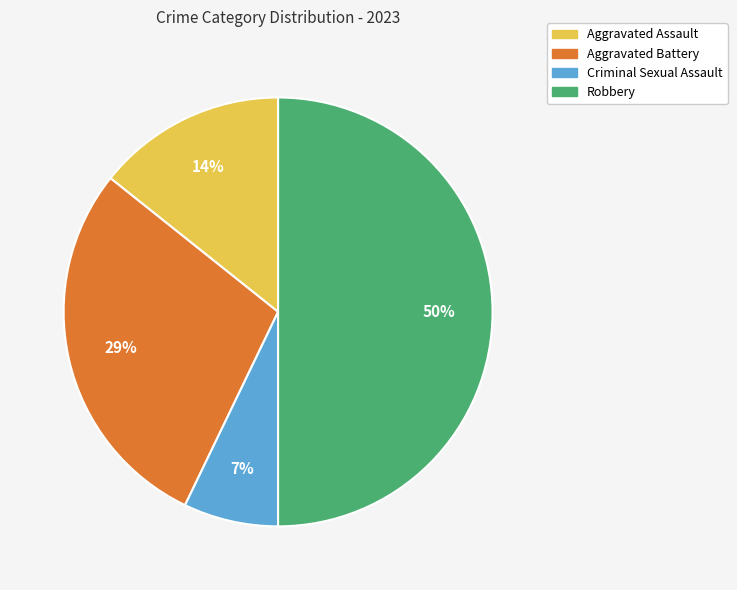

Which has a higher value, Criminal Sexual Assault or Robbery?

Robbery